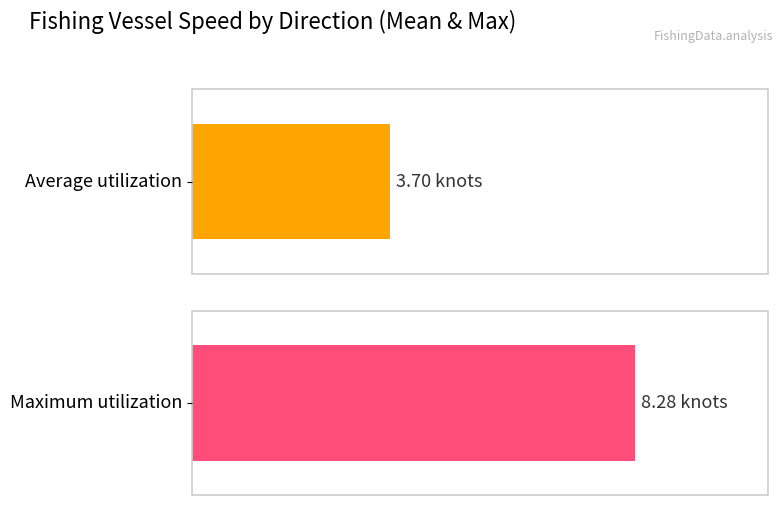

How many series are shown in this chart?

2